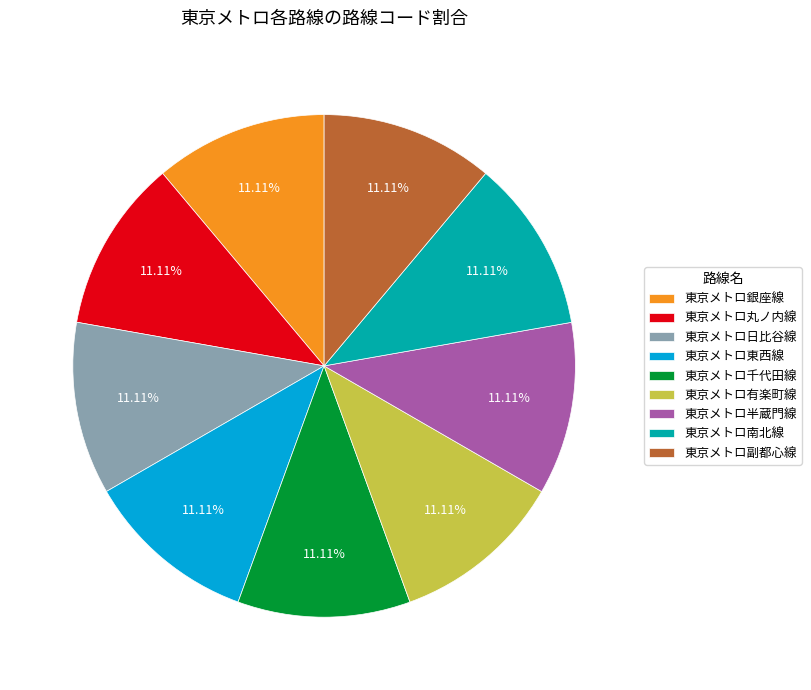

How much of the chart is everything except 東京メトロ日比谷線?

88.9%